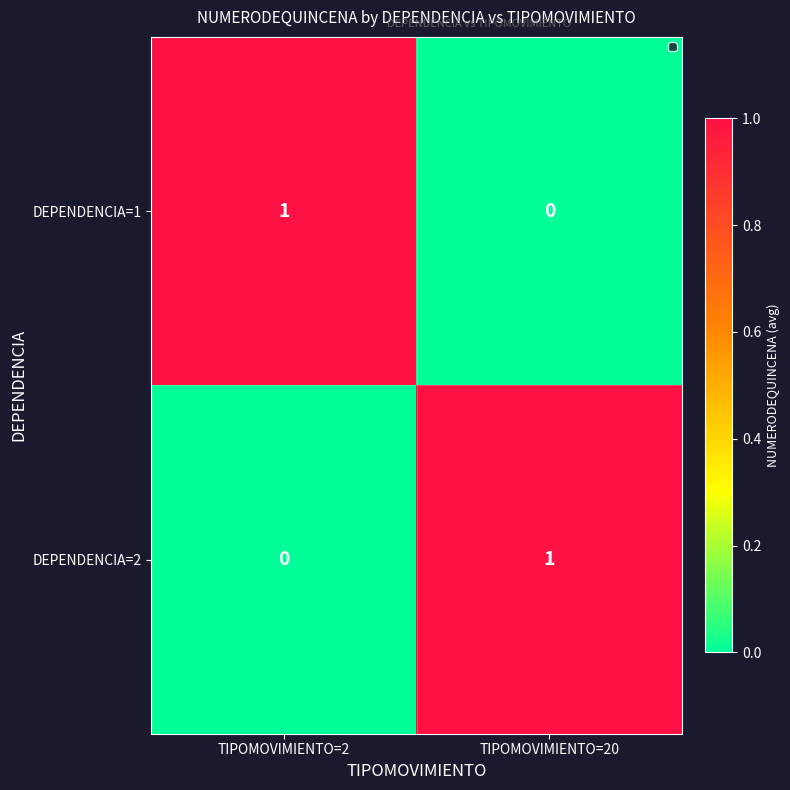

The value of DEPENDENCIA=2 at TIPOMOVIMIENTO=2 is 0. True or false?

True